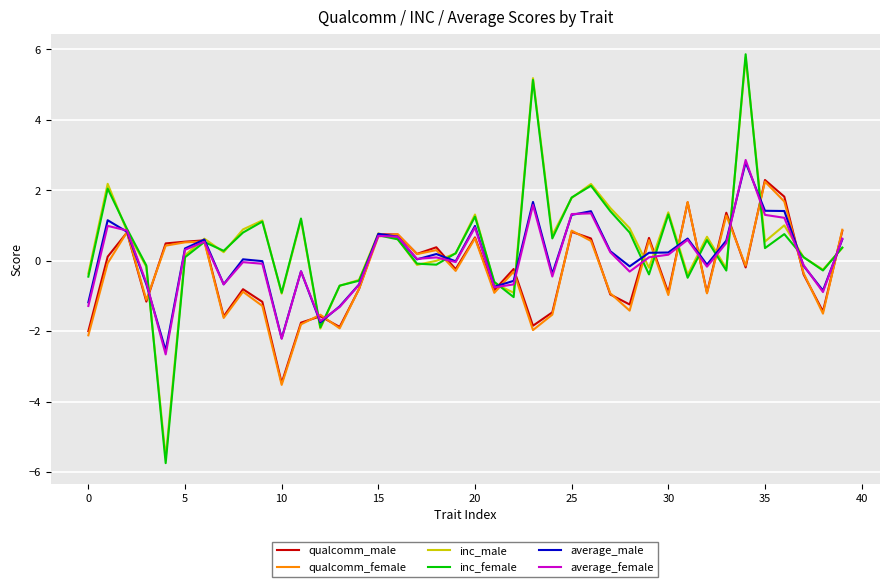

Which series has the largest range (max minus min)?

inc_female